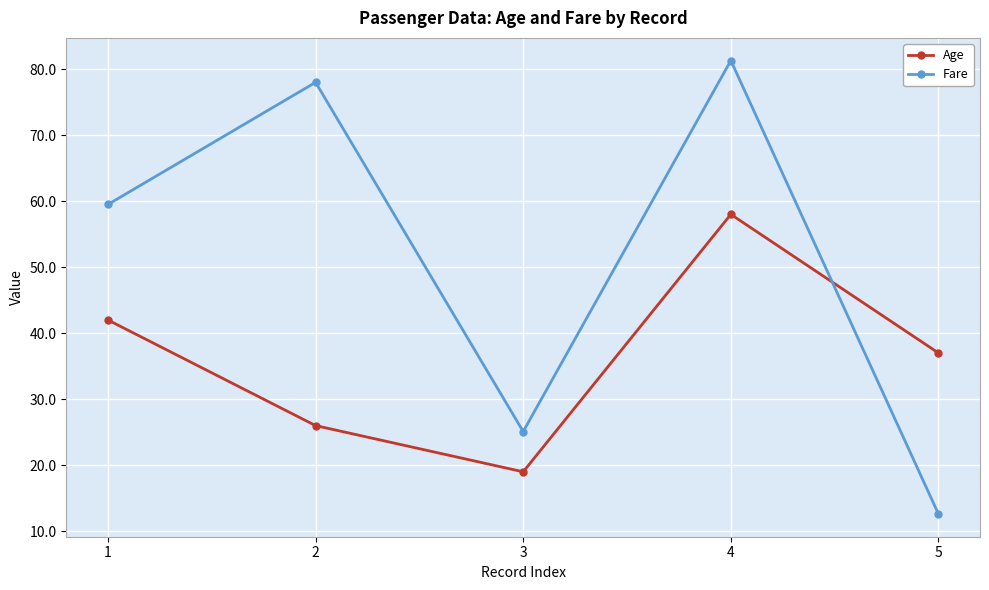

Is this an area chart (filled region under the line)?

No